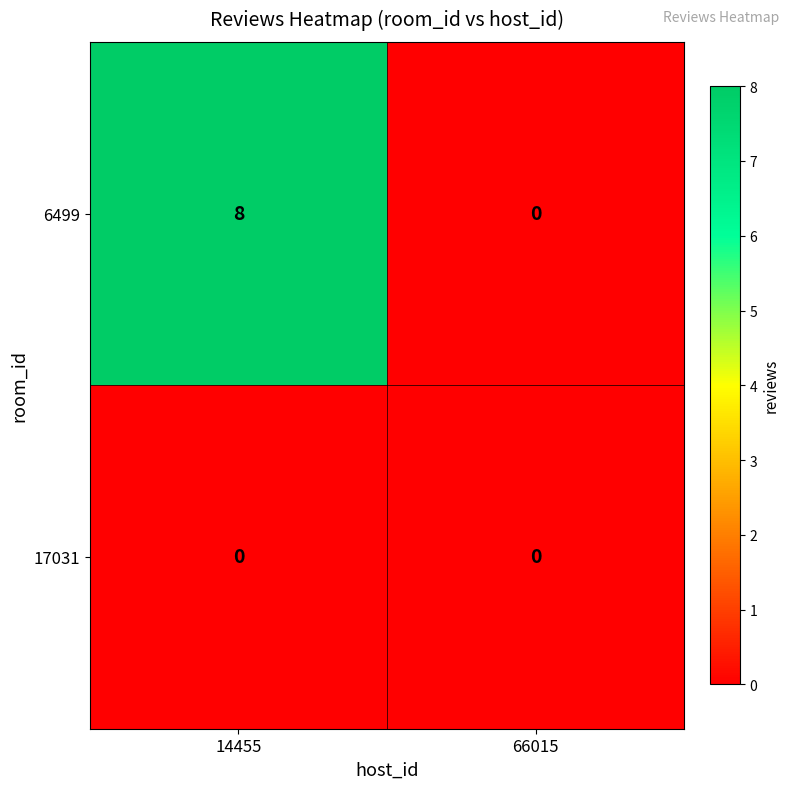

The value of 17031 at 66015 is 0. True or false?

True